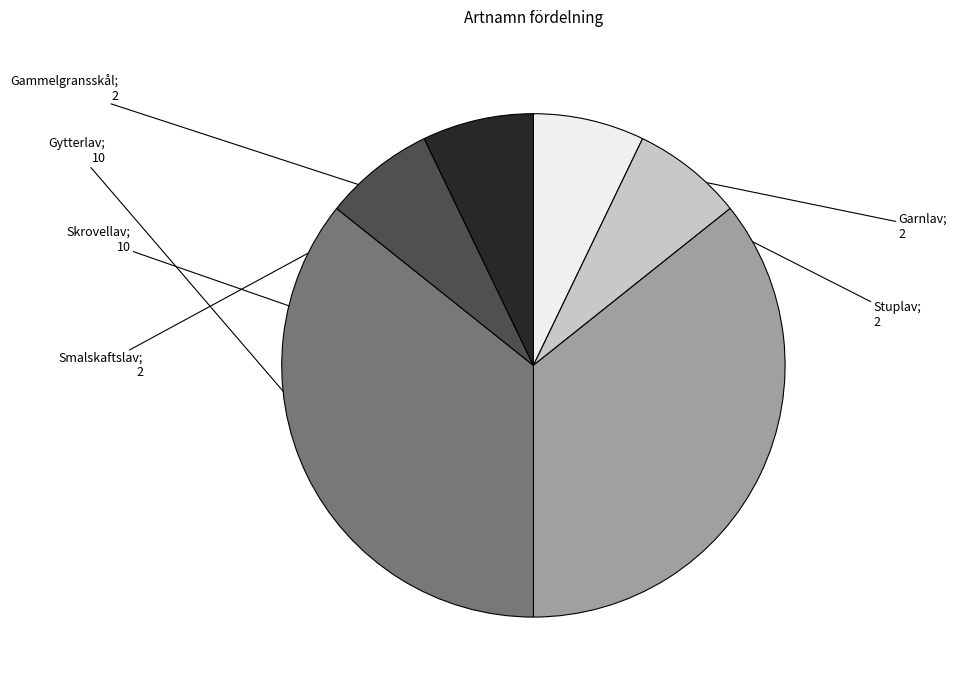

Is there any slice that represents more than half of the pie?

No